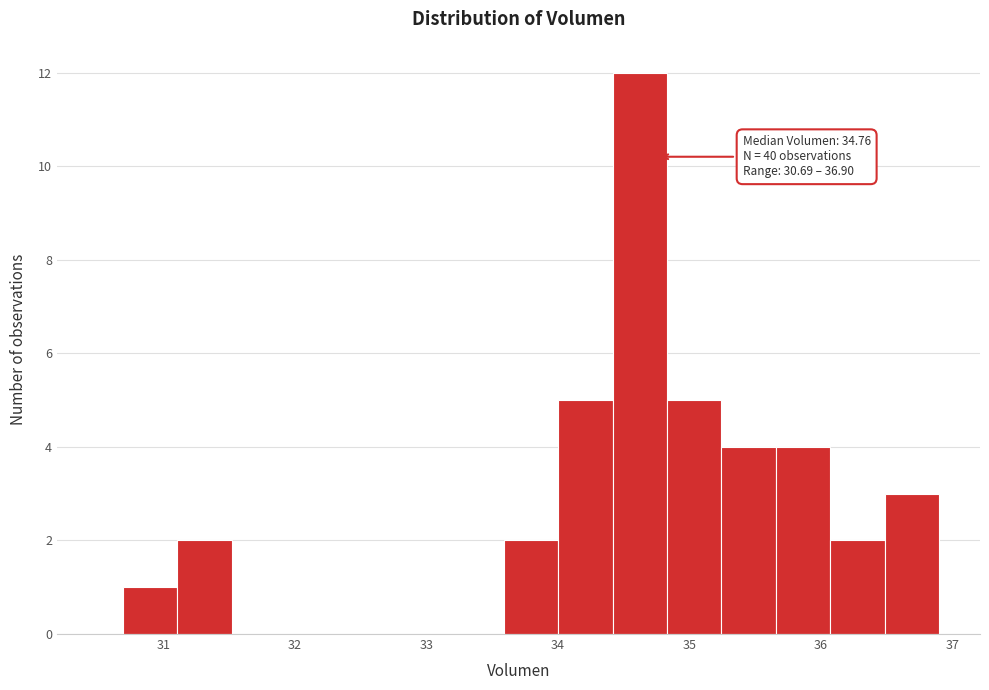

Which range on the x-axis has the tallest bar?

34.4 to 34.8